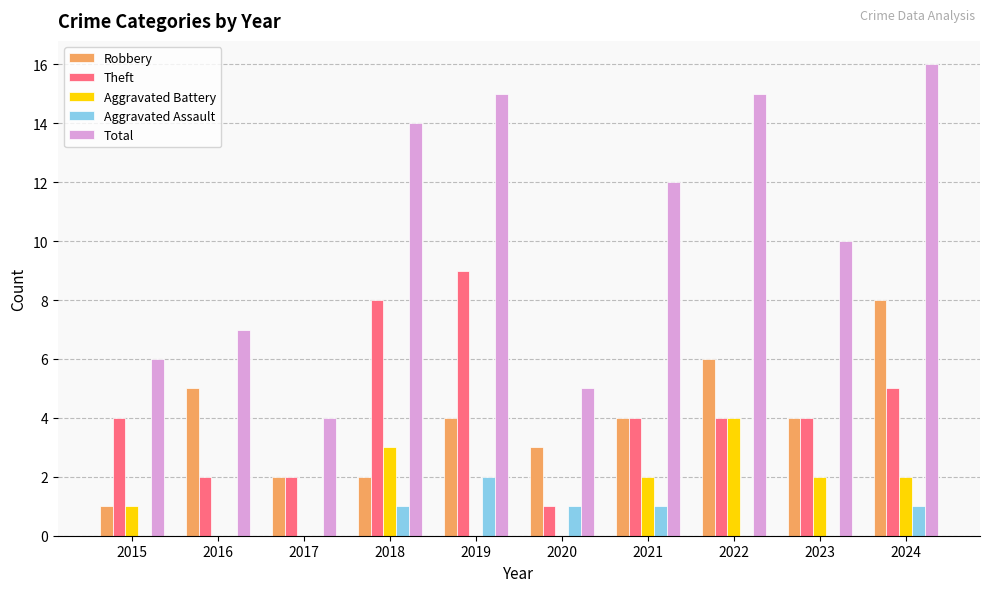

The value of Total at 2016 is 7. True or false?

True